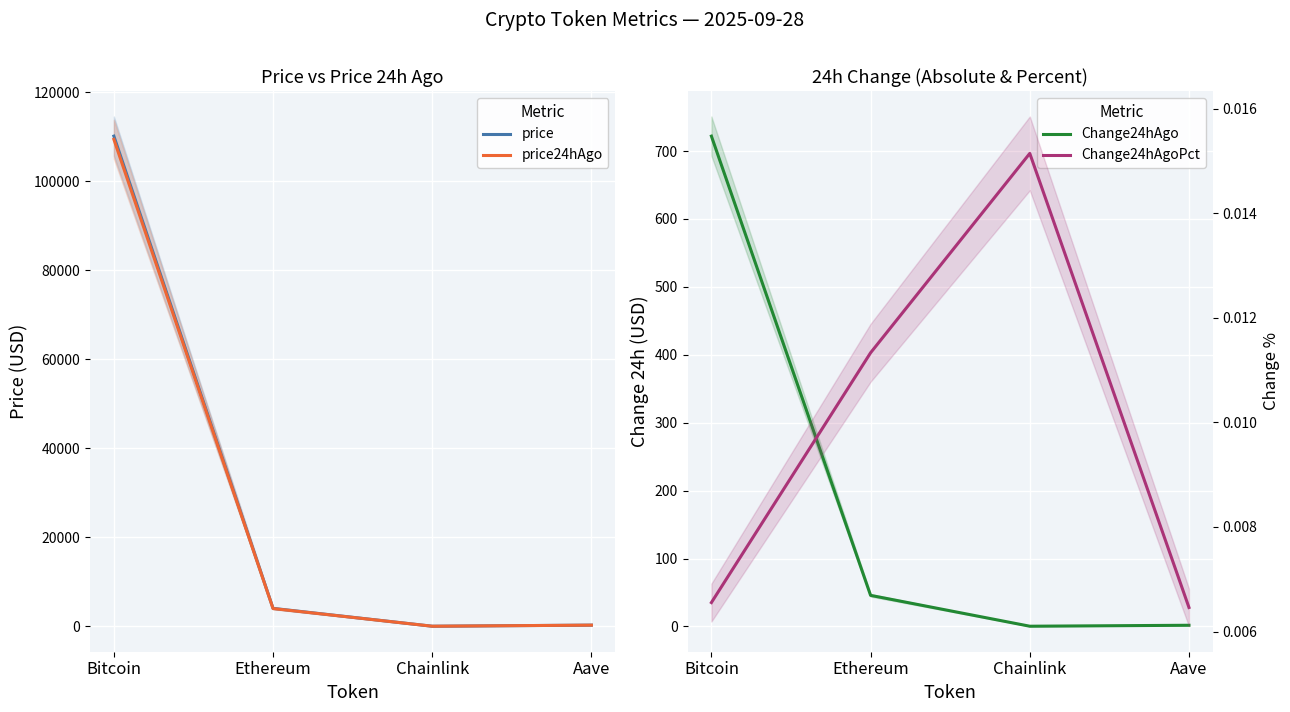

At which label does price reach its peak?

Bitcoin